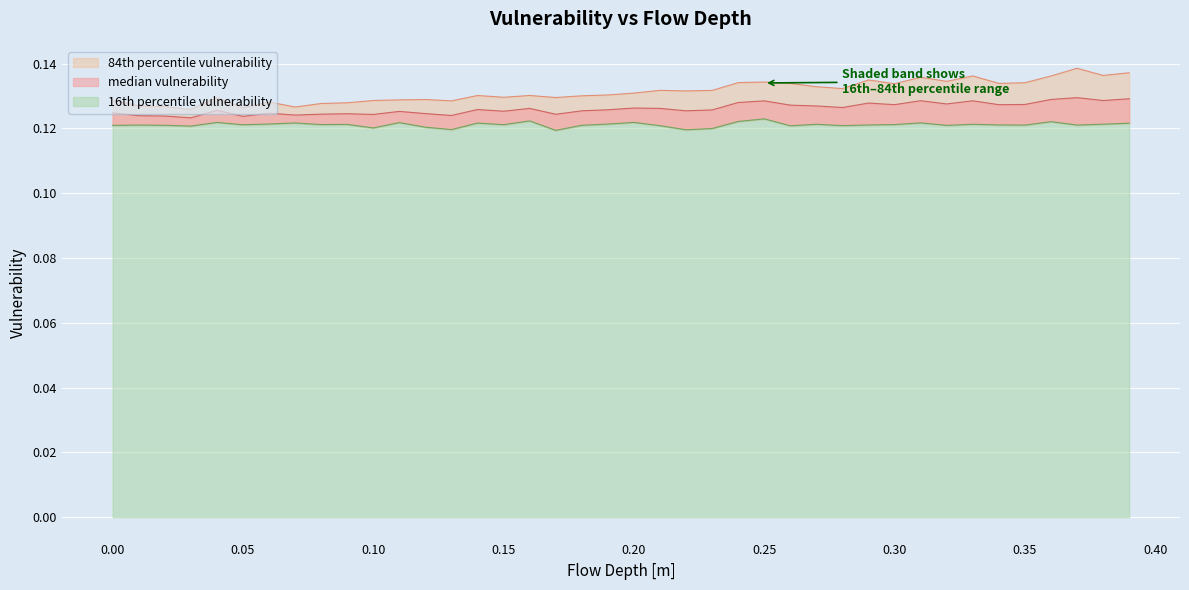

What is the maximum value for 84th percentile vulnerability?

0.1